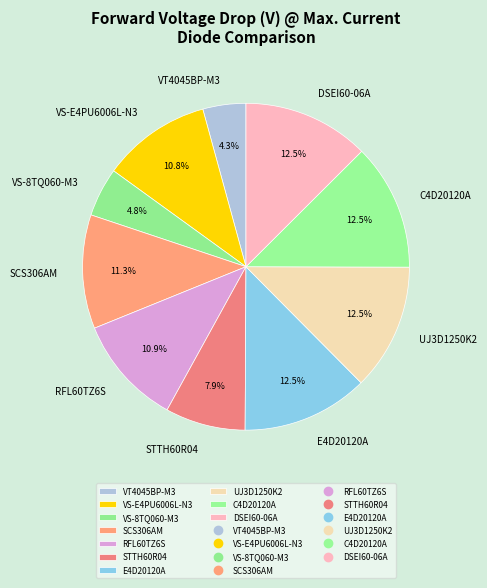

To the nearest percent, what is the average slice percentage?

10%